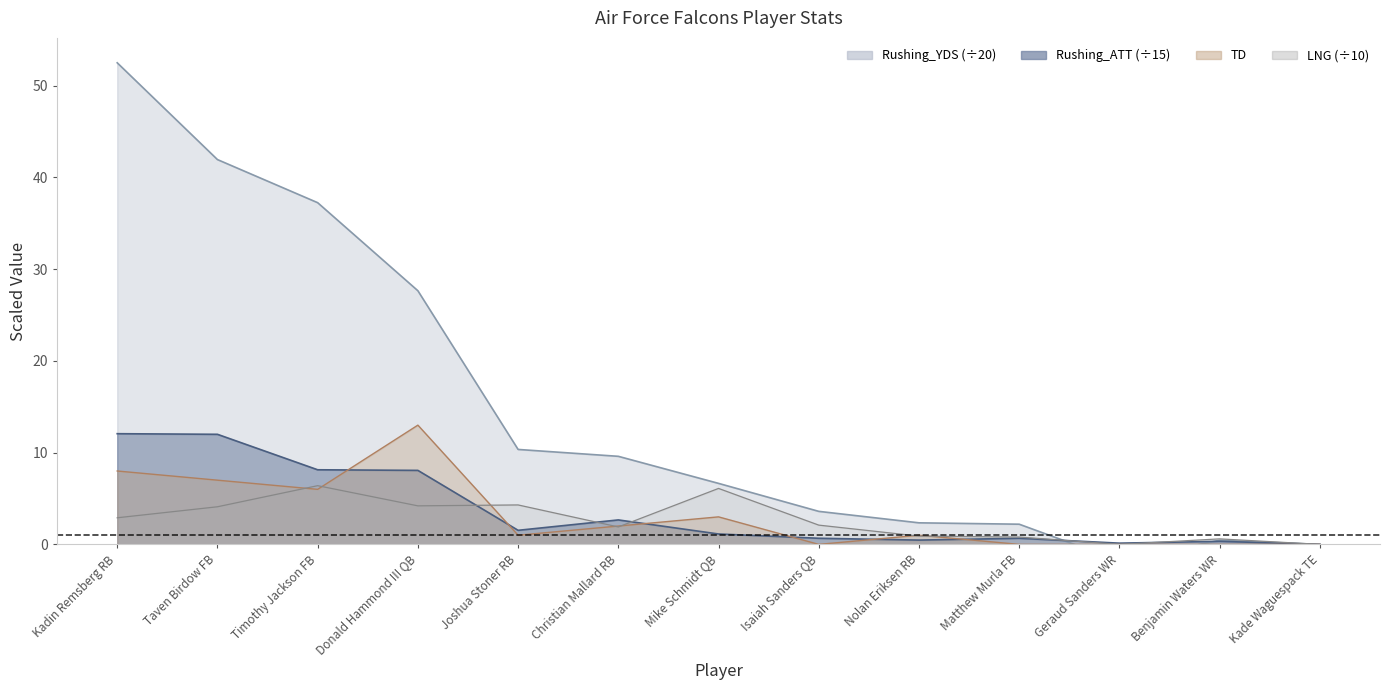

How many interior local valleys does the LNG series have?

3